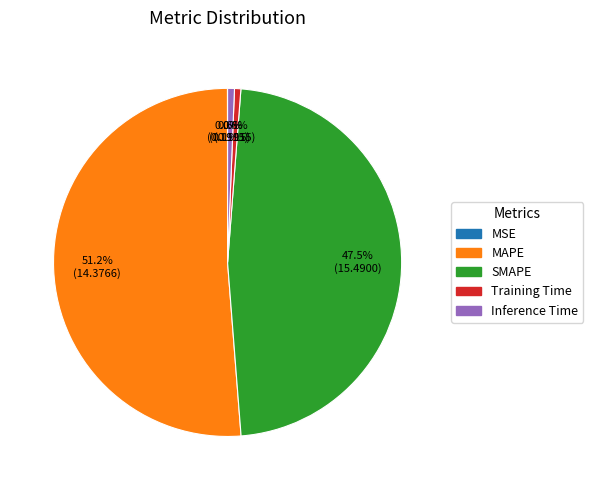

True or false: Training Time accounts for 11% of the total.

False